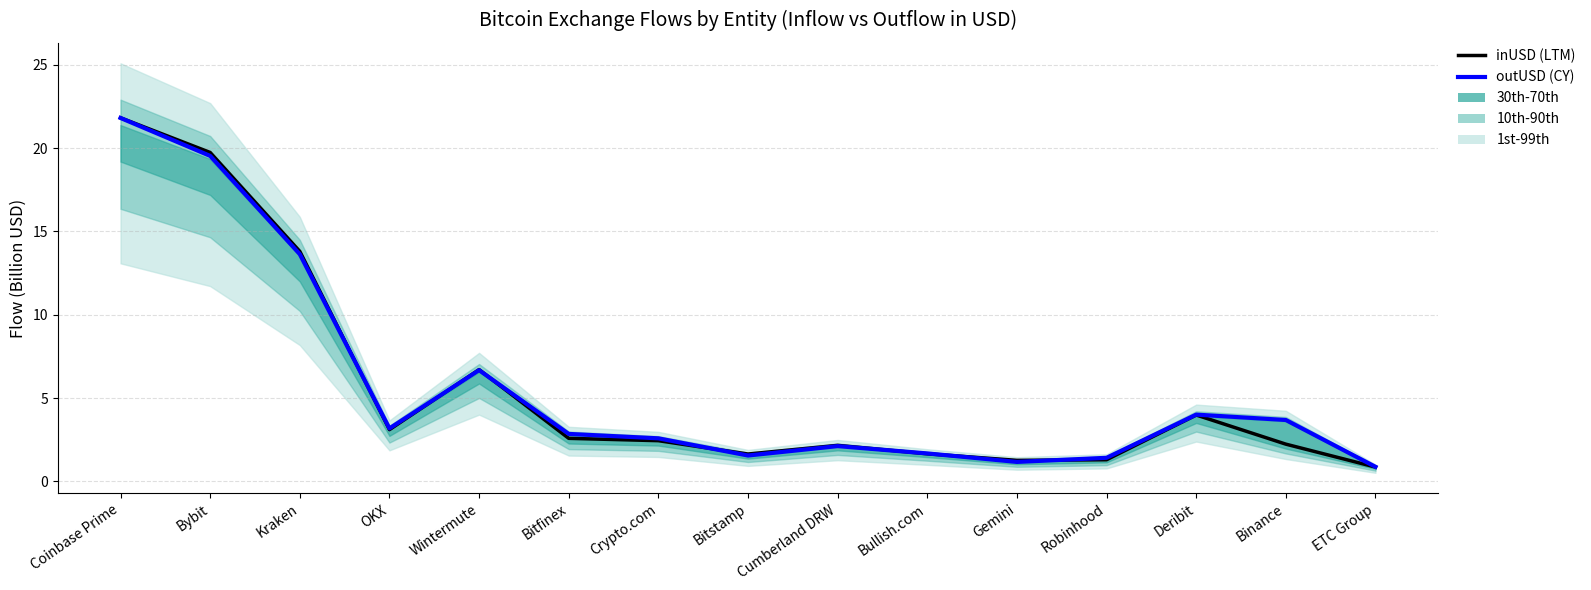

How many data points in inUSD (LTM) are less than 2?

5